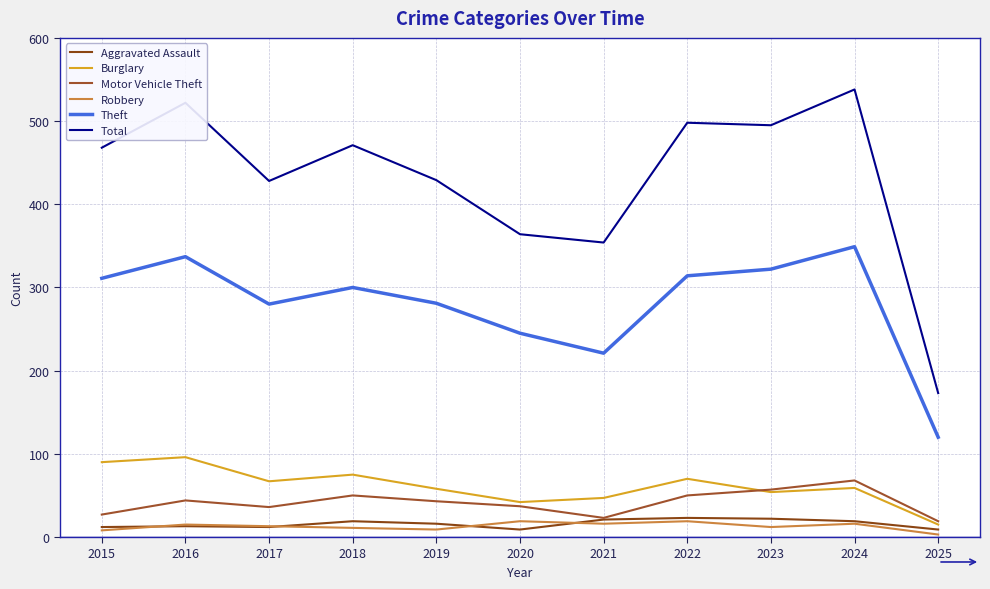

True or false: Total and Robbery cross at least once.

False